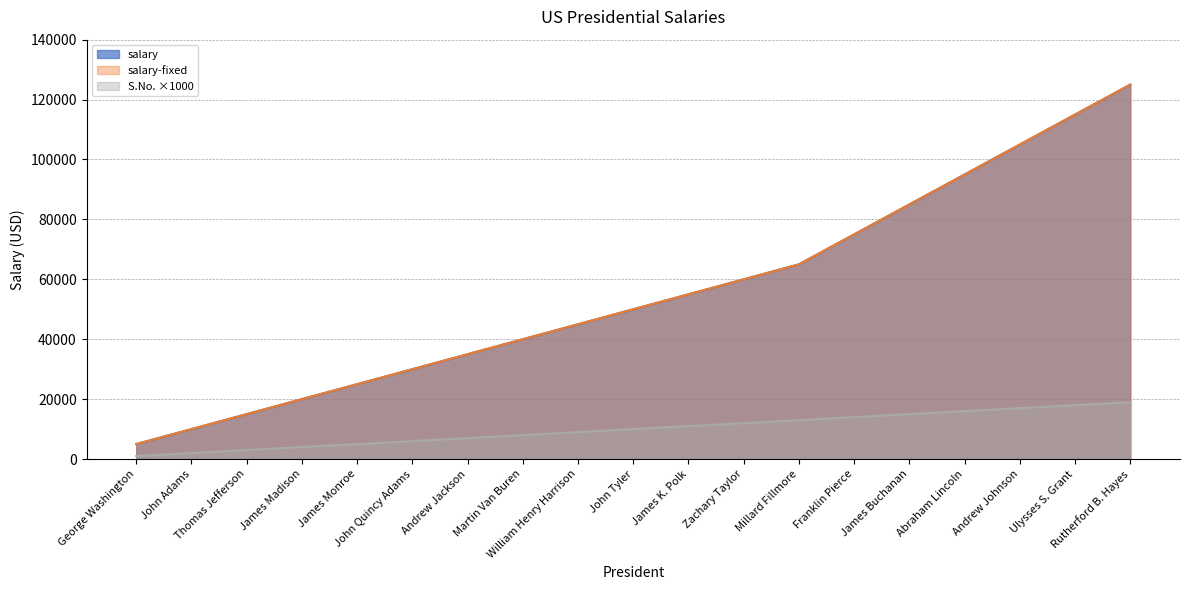

Between John Adams and Andrew Jackson, which is larger?

Andrew Jackson